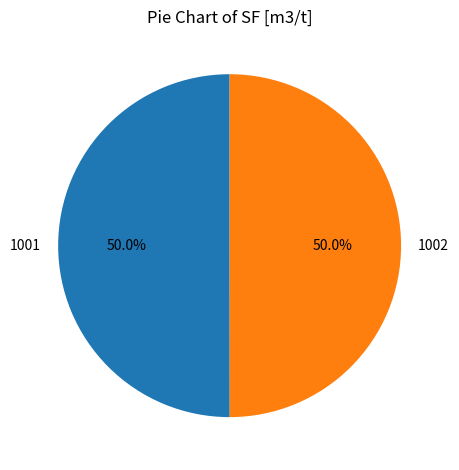

What is the ratio of the value at 1002 to the value at 1001?

1.0